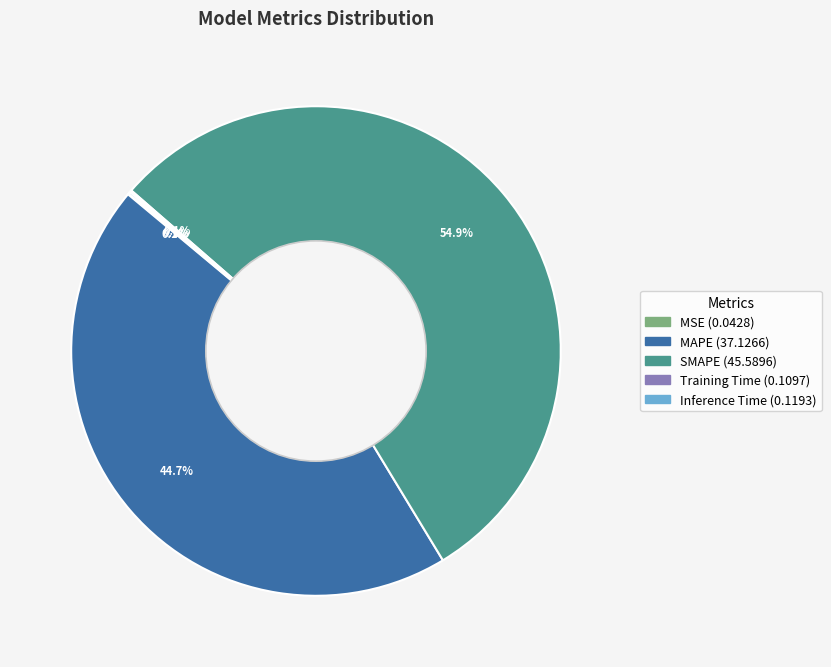

What percentage is NOT represented by MAPE?

55.3%